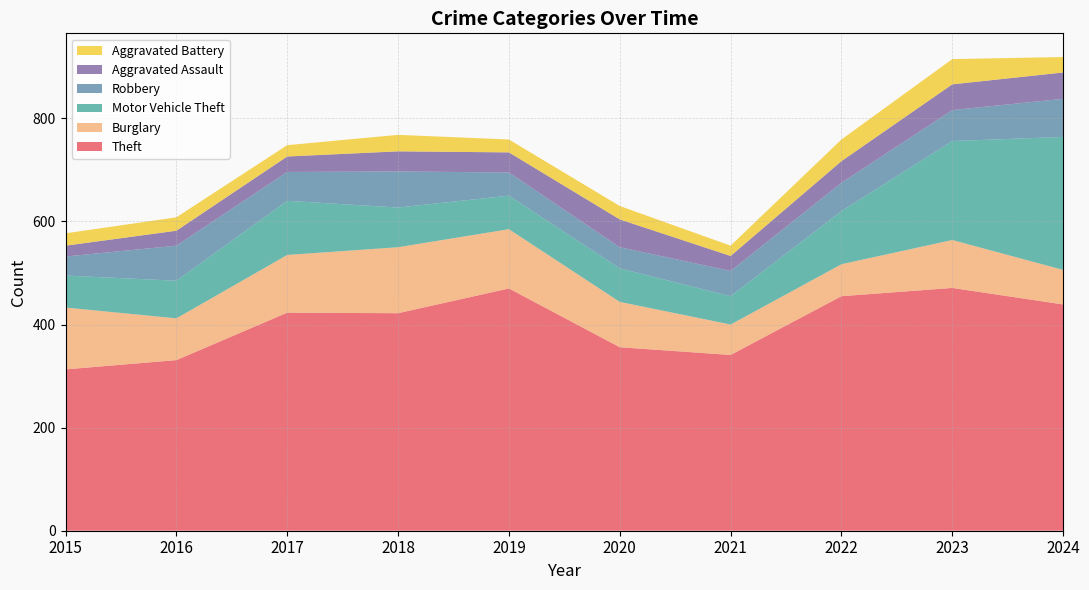

Reading left to right, list all the values displayed in this chart.

Theft: 2015=313	2016=331	2017=423	2018=422	2019=470	2020=356	2021=341	2022=455	2023=471	2024=439
Burglary: 2015=120	2016=81	2017=112	2018=128	2019=115	2020=88	2021=59	2022=62	2023=93	2024=67
Motor Vehicle Theft: 2015=62	2016=73	2017=105	2018=77	2019=65	2020=65	2021=55	2022=103	2023=192	2024=258
Robbery: 2015=37	2016=68	2017=56	2018=70	2019=45	2020=41	2021=49	2022=55	2023=60	2024=74
Aggravated Assault: 2015=21	2016=29	2017=30	2018=39	2019=39	2020=54	2021=29	2022=42	2023=50	2024=51
Aggravated Battery: 2015=24	2016=26	2017=22	2018=32	2019=25	2020=26	2021=20	2022=42	2023=49	2024=30